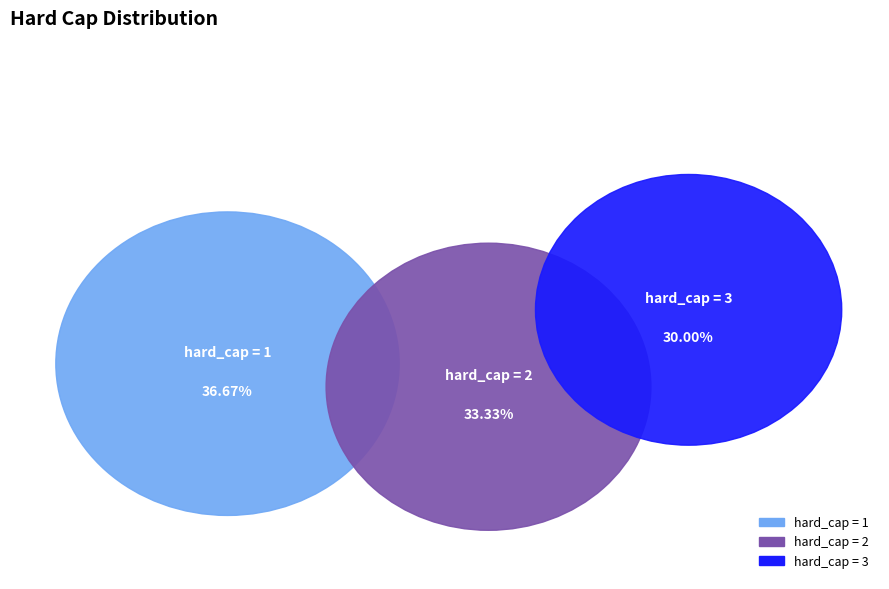

To the nearest percent, what portion does 1 represent?

37%